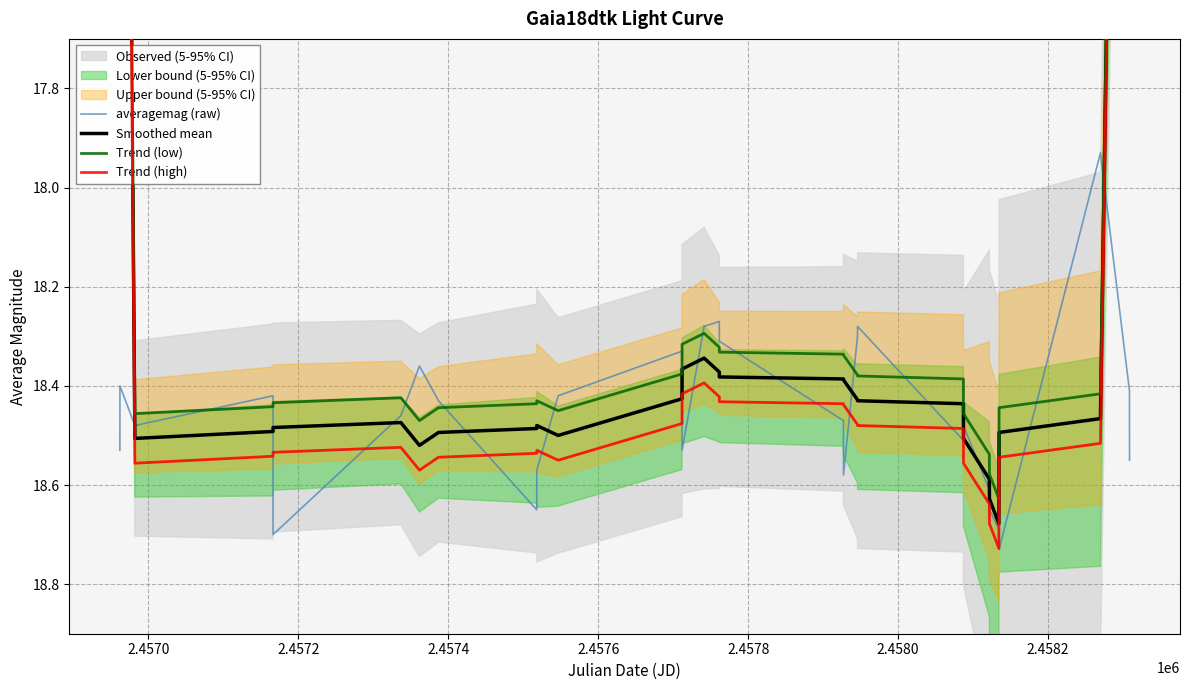

True or false: Trend (low) and Smoothed mean intersect in this chart.

False